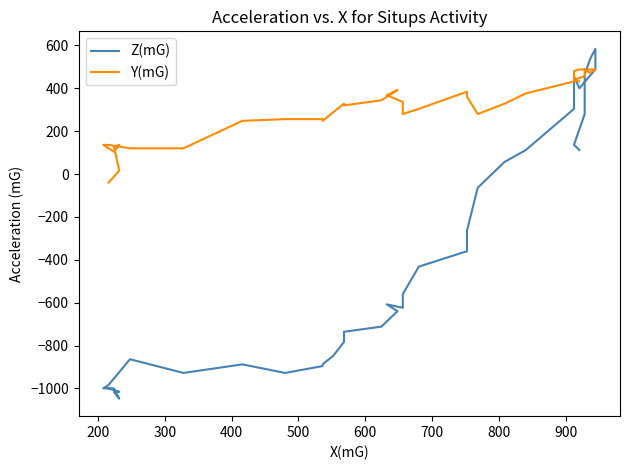

True or false: Z(mG) has more than 0 points higher than both neighbors.

True